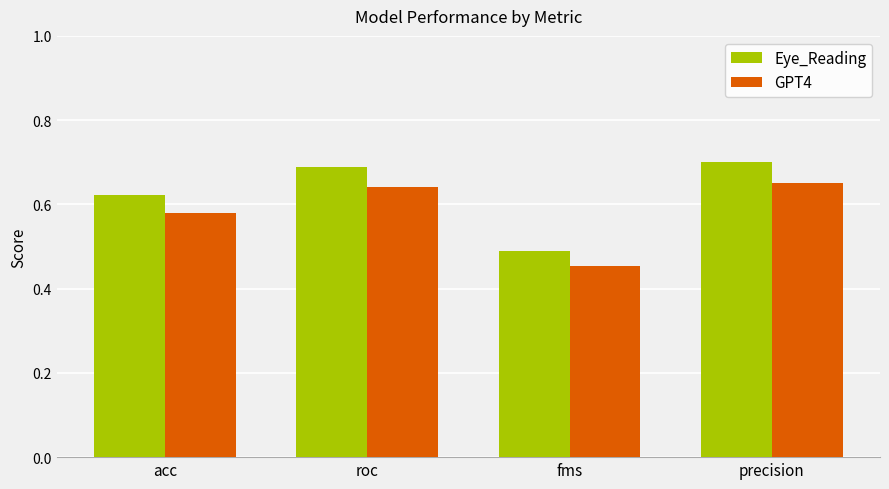

How many categories are shown in the chart?

4